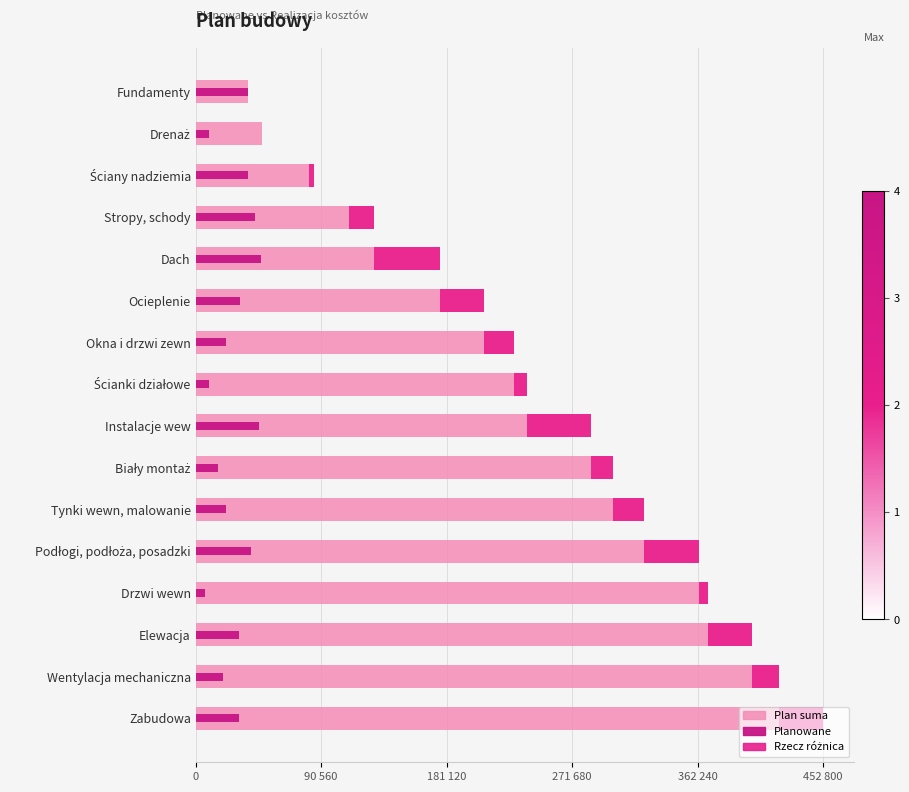

The Plan suma series shows 0.3 at Instalacje wew. True or false?

False